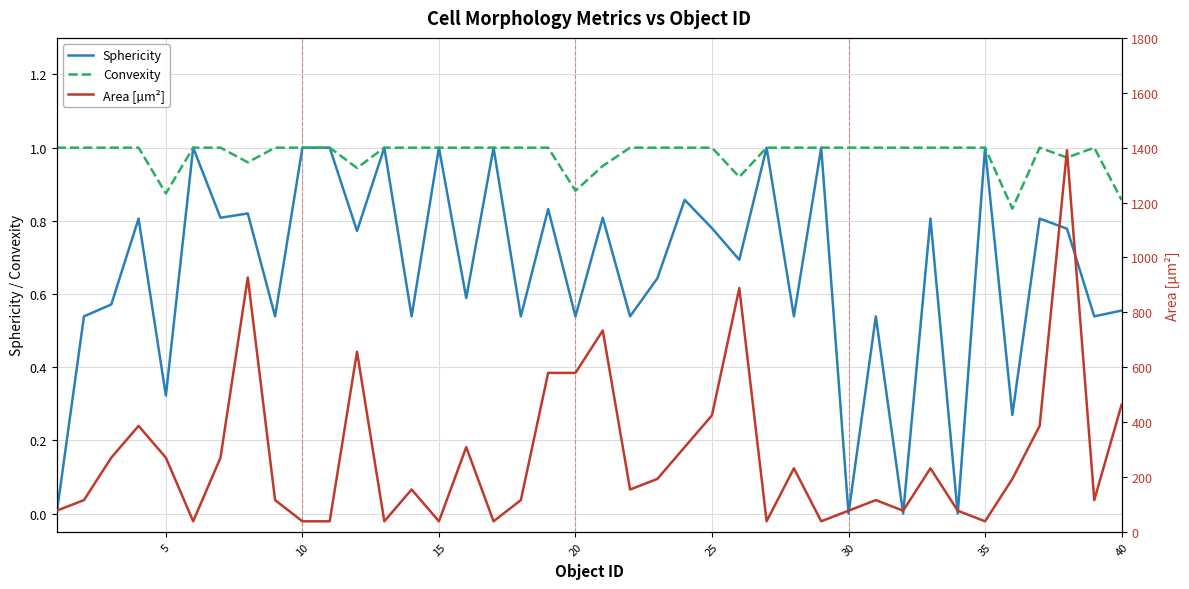

True or false: Area [µm²] has a value of 57.1 at 26.

False